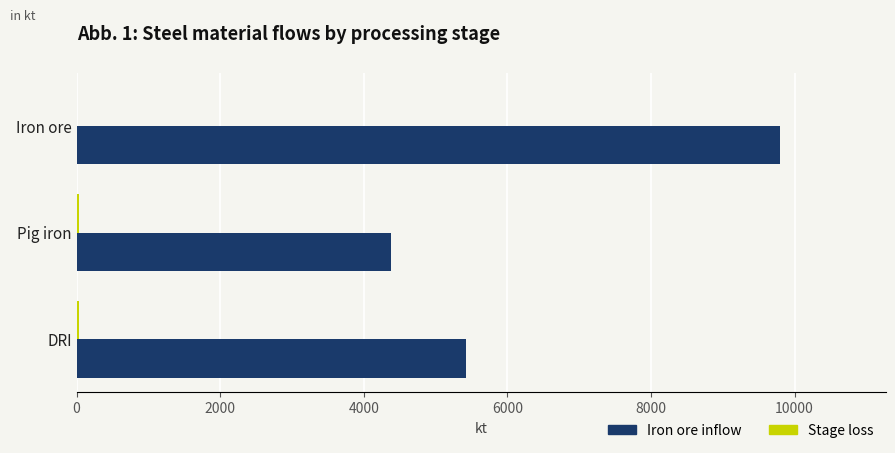

What is the sum of all Iron ore inflow values?

19605.9